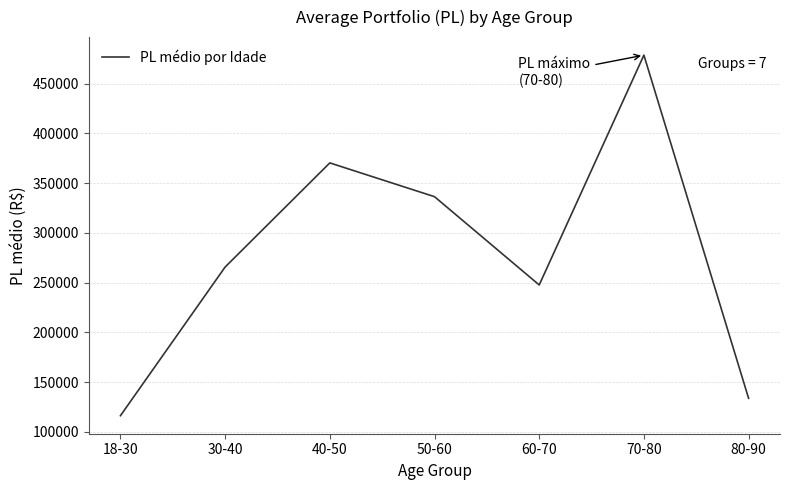

List the labels in order of value, largest first.

70-80, 40-50, 50-60, 30-40, 60-70, 80-90, 18-30